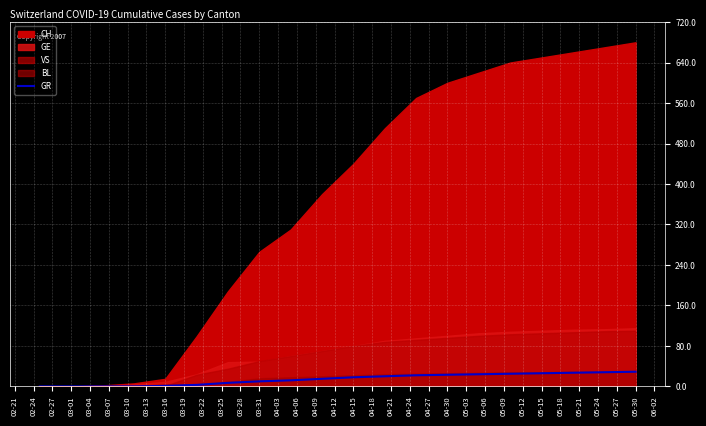

What position from the left is 05-30?

20